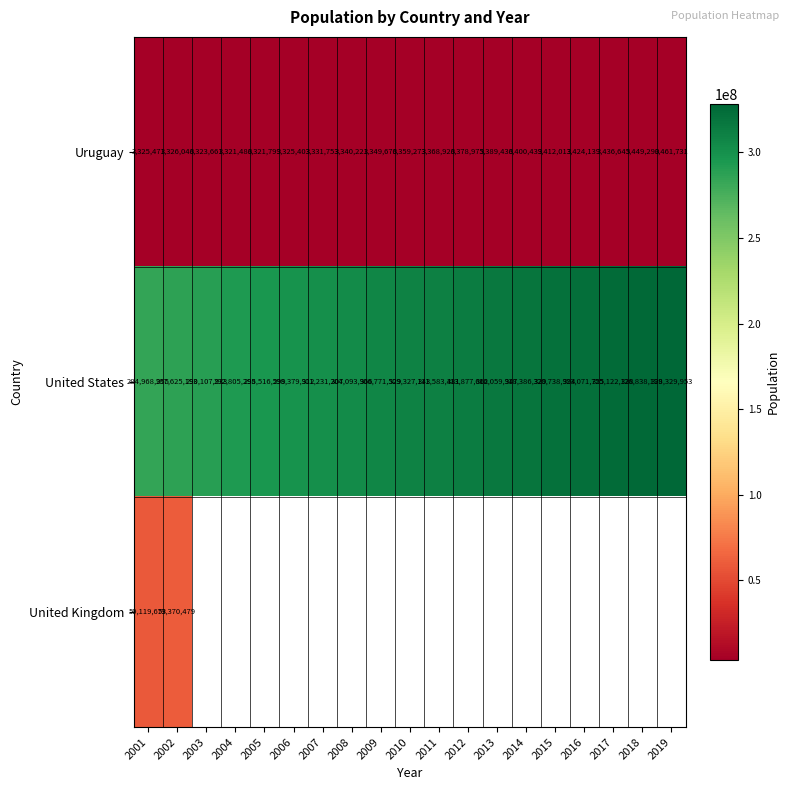

How many data points does each series have?

19